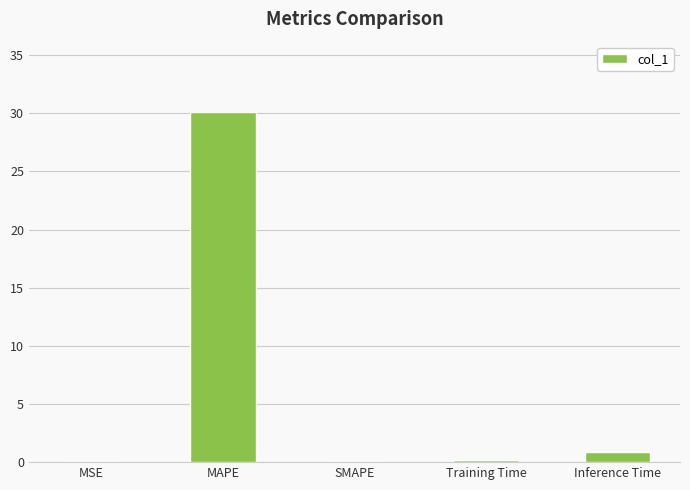

Is it true that the value at Inference Time is 0.9?

True